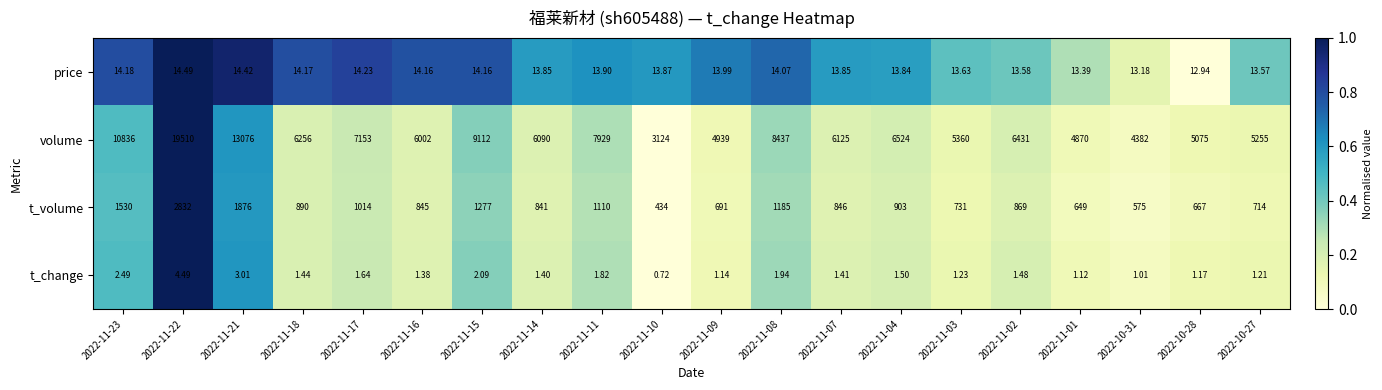

At which category is the sum across all series the highest?

2022-11-22